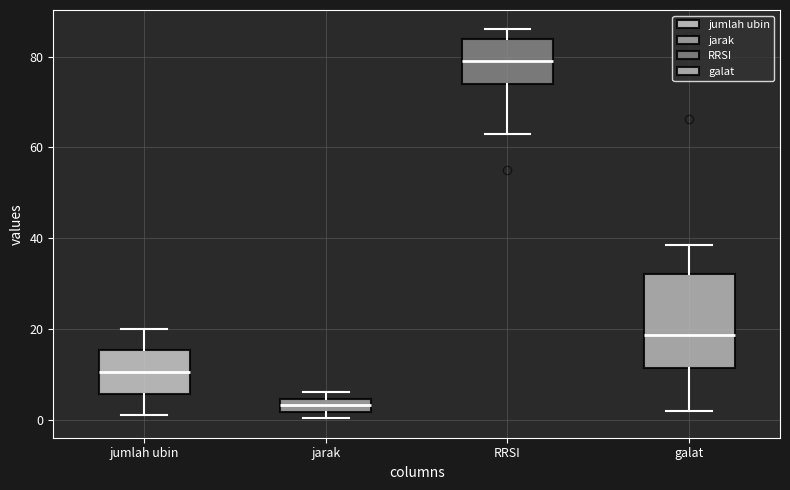

Which box is the tallest, from its lower edge to its upper edge?

galat